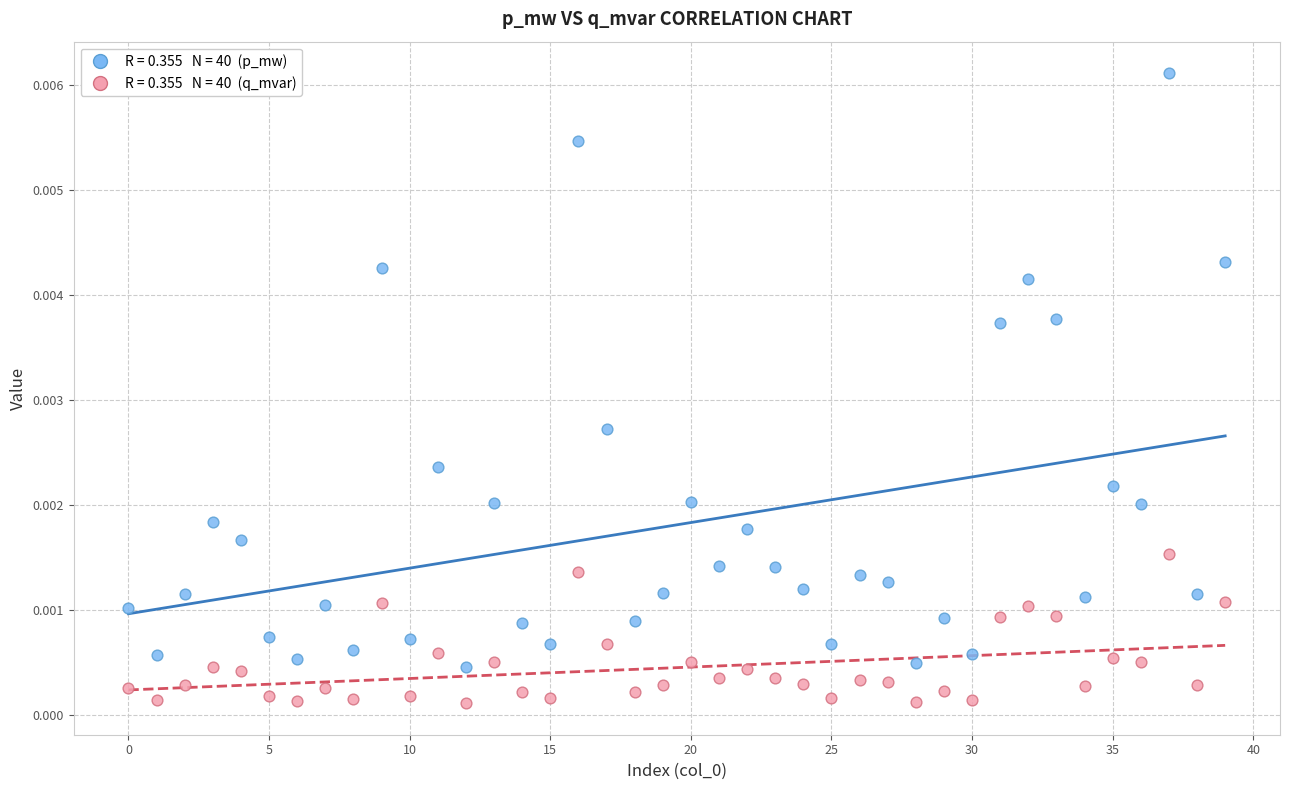

How many data points are displayed?

80